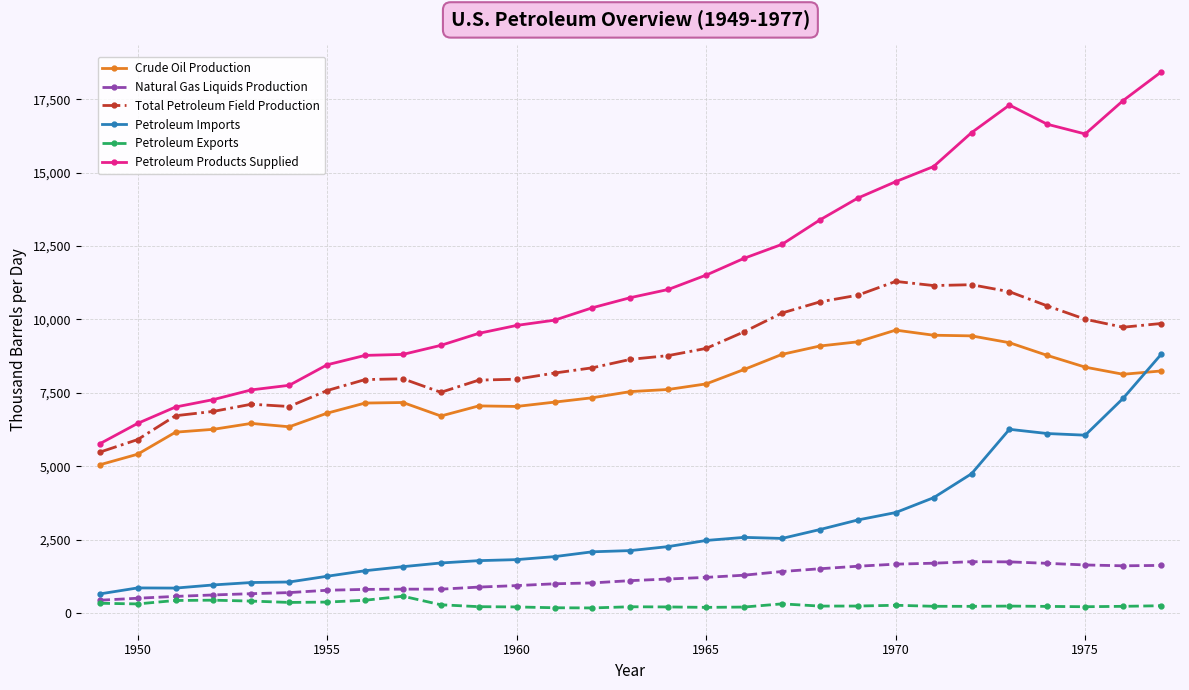

True or false: Petroleum Products Supplied and Crude Oil Production cross at least once.

False